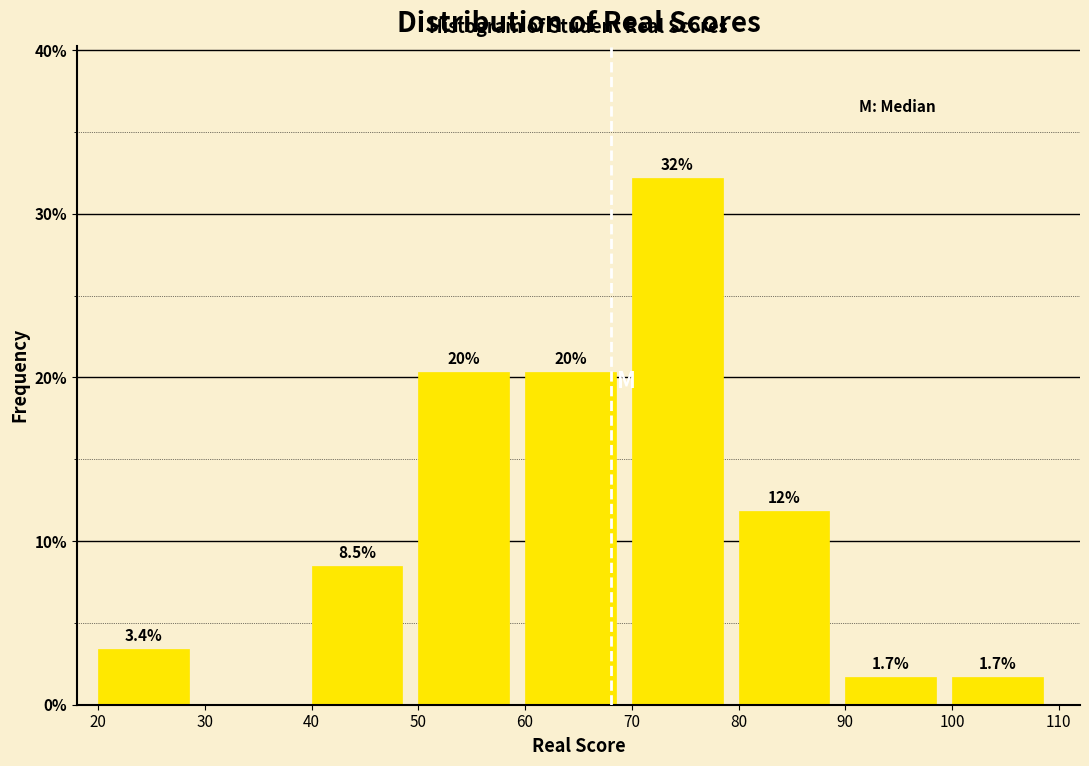

Over which range of the x-axis is the bar tallest?

70 to 80